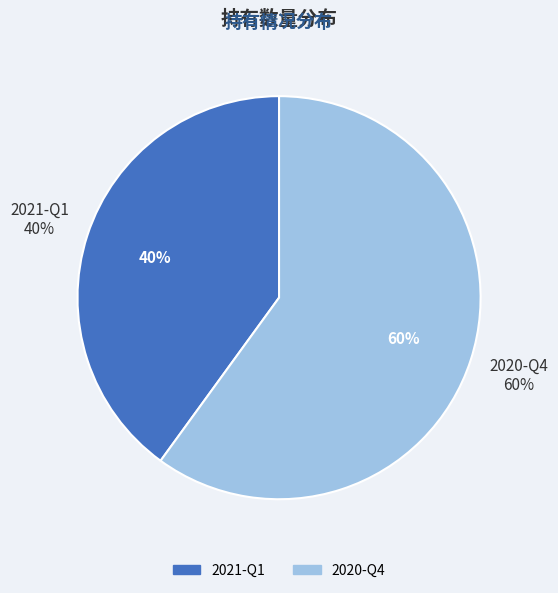

To the nearest percent, what portion does 2020-Q4 represent?

60%